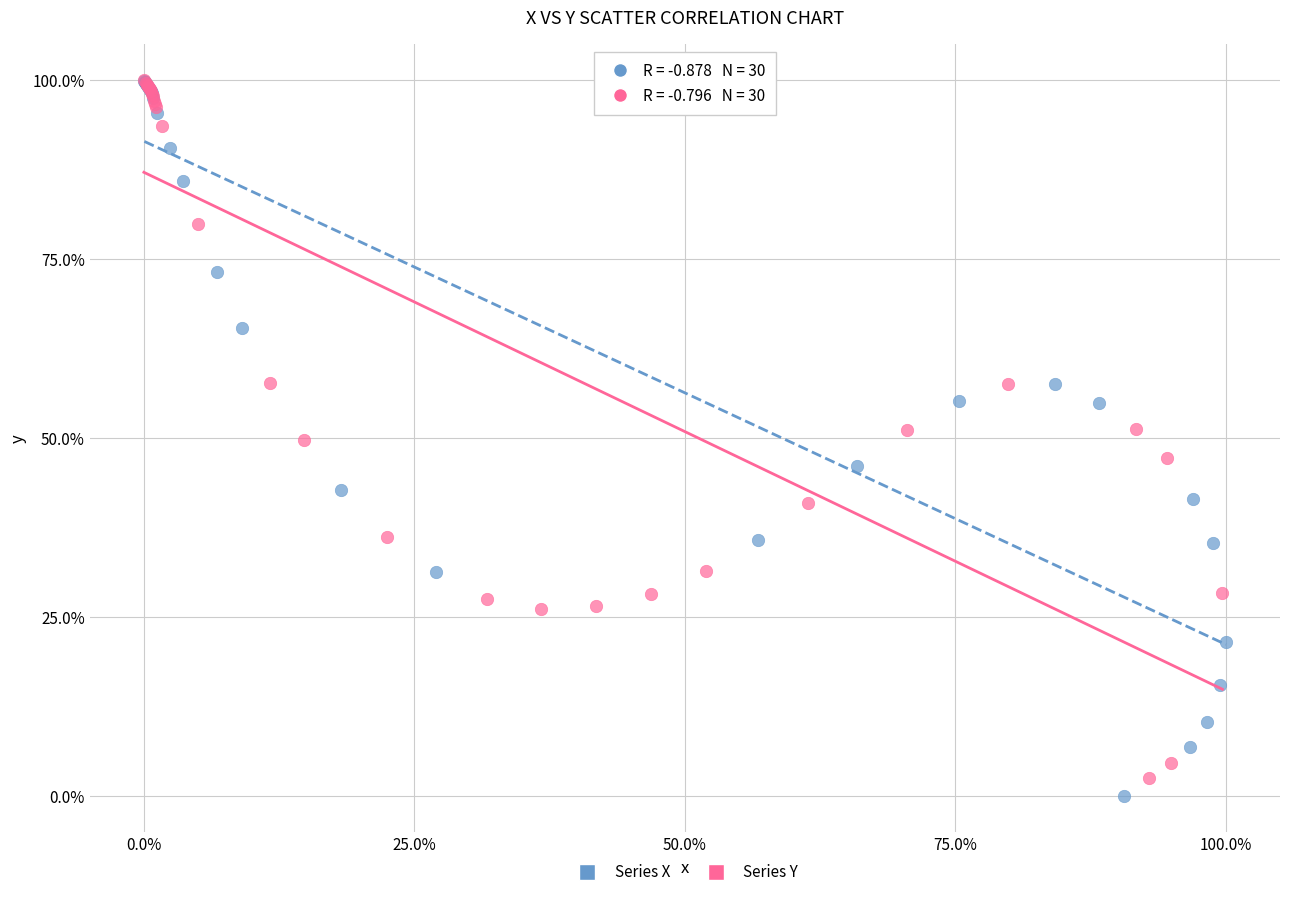

What are all the series names shown in the legend?

Series X, Series Y